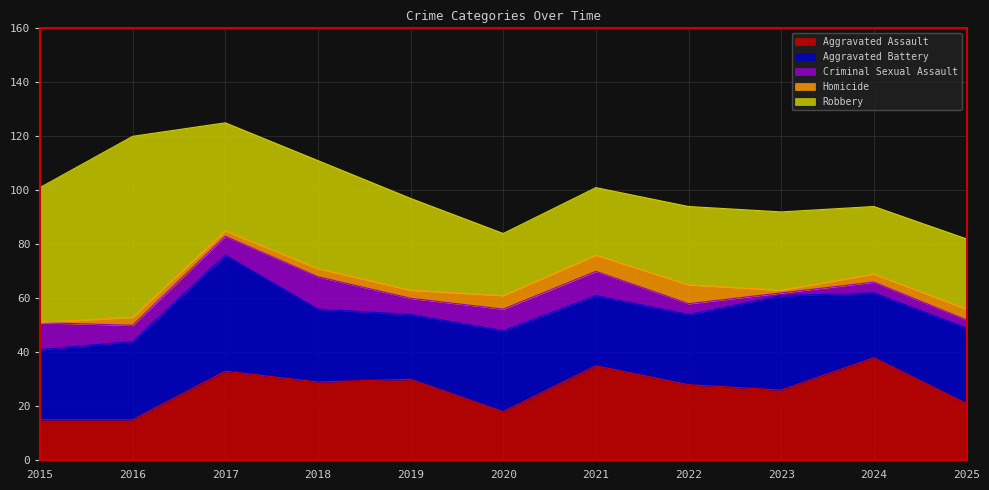

What is the sum of the Aggravated Assault values at 2024 and 2019?

68